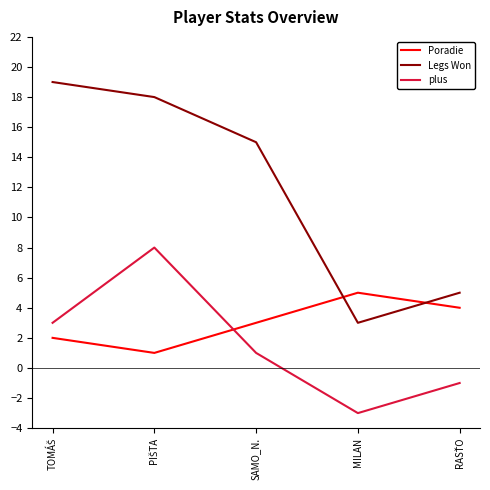

Is the value of Legs Won at MILAN greater than the value of plus at MILAN?

Yes